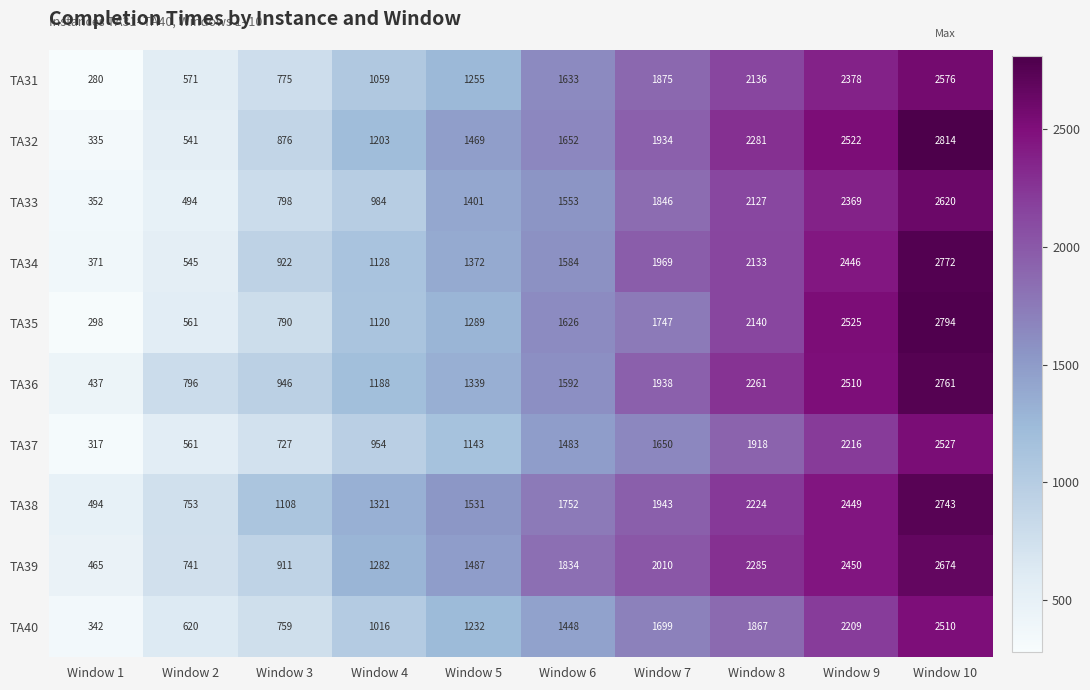

Which series has the largest range (max minus min)?

TA35